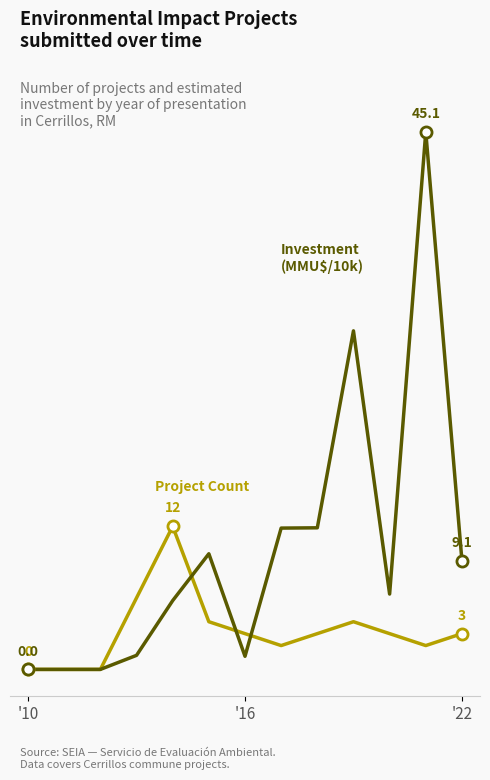

Is this an area chart (filled region under the line)?

No